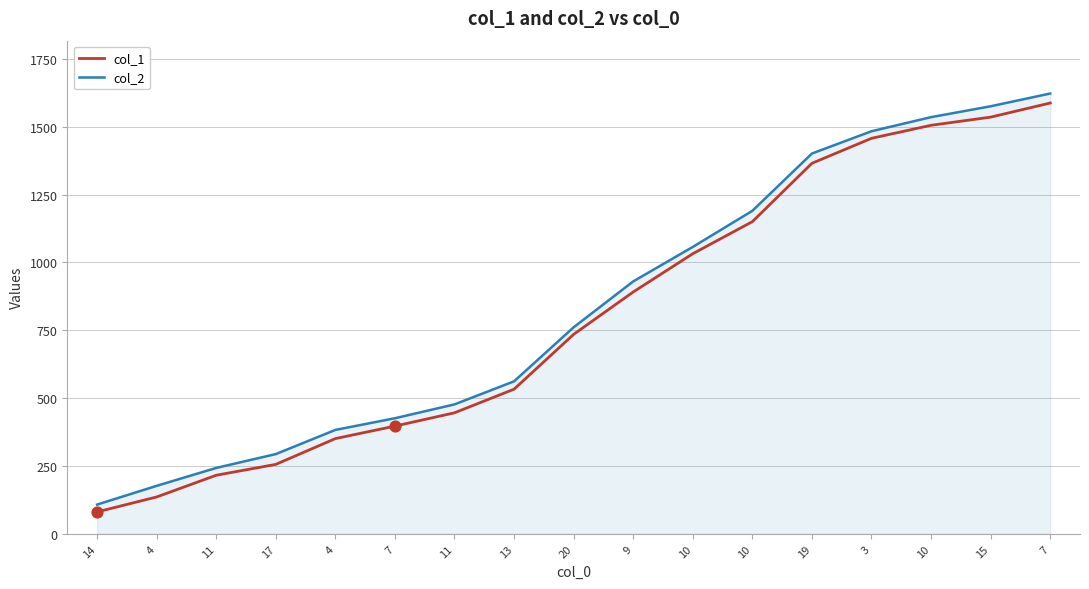

Which series has the largest total across all categories?

col_2